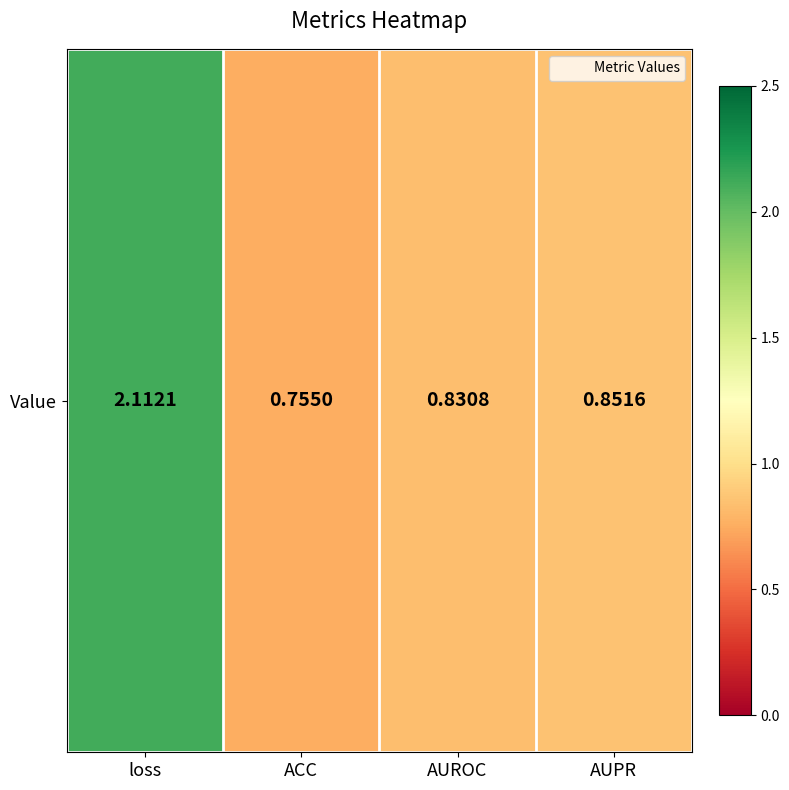

Which label corresponds to the largest value in the chart?

loss